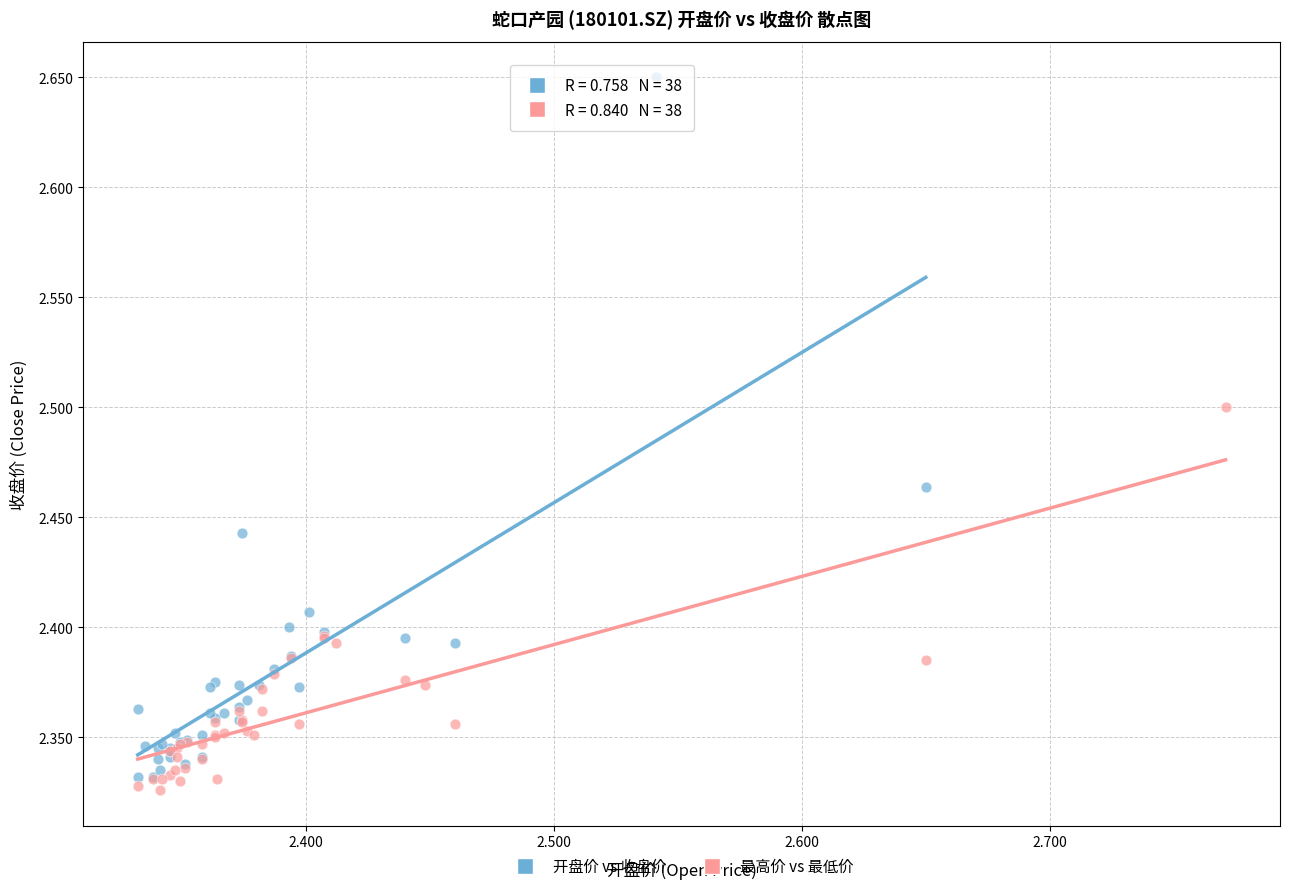

Which series has the widest spread of Y values?

开盘价 vs 收盘价